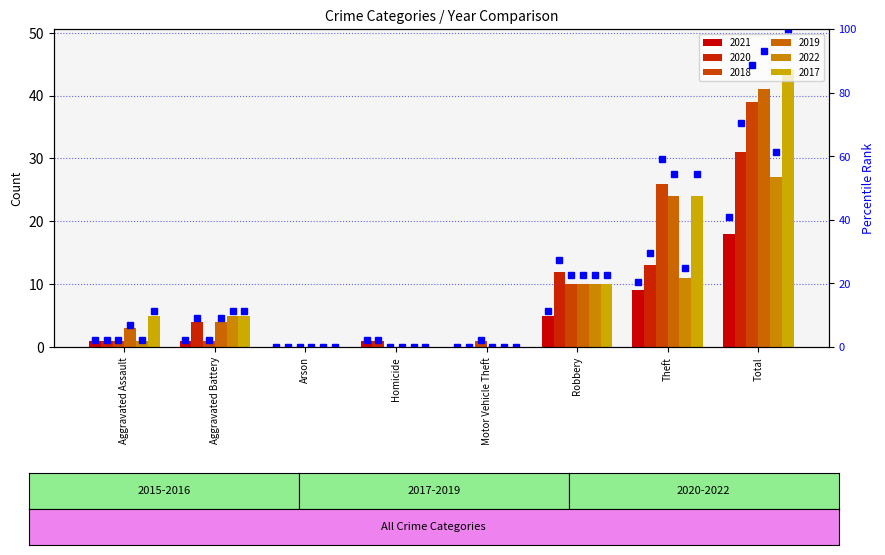

What is the difference between the maximum and minimum values in the pct_2022 series?

61.4